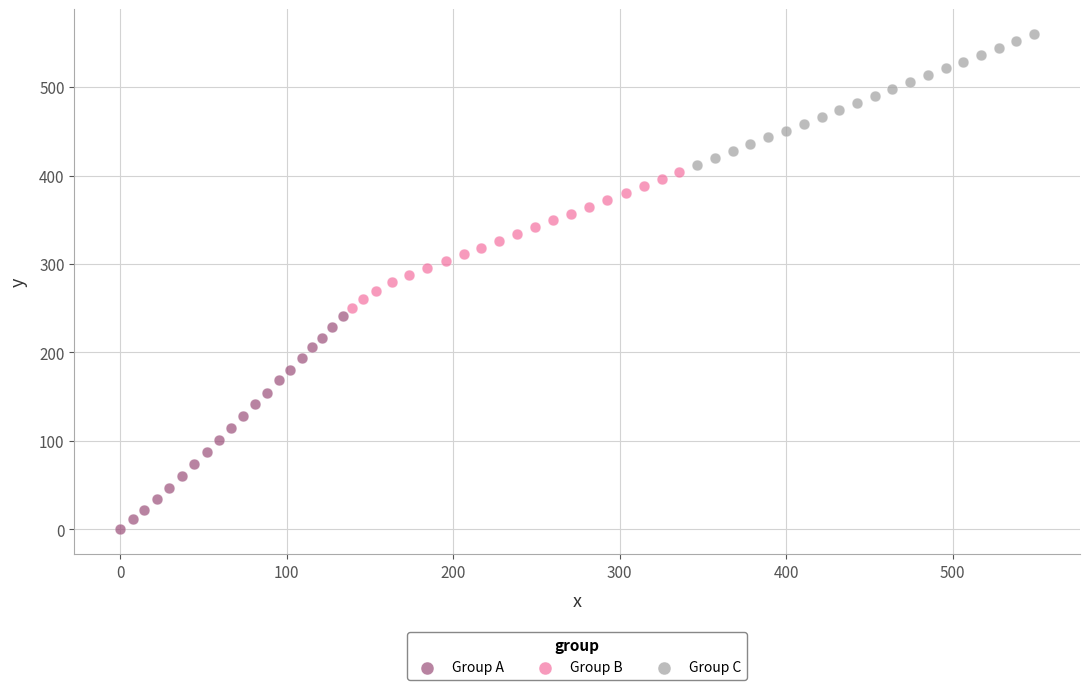

Which series contains the highest Y value?

Group C